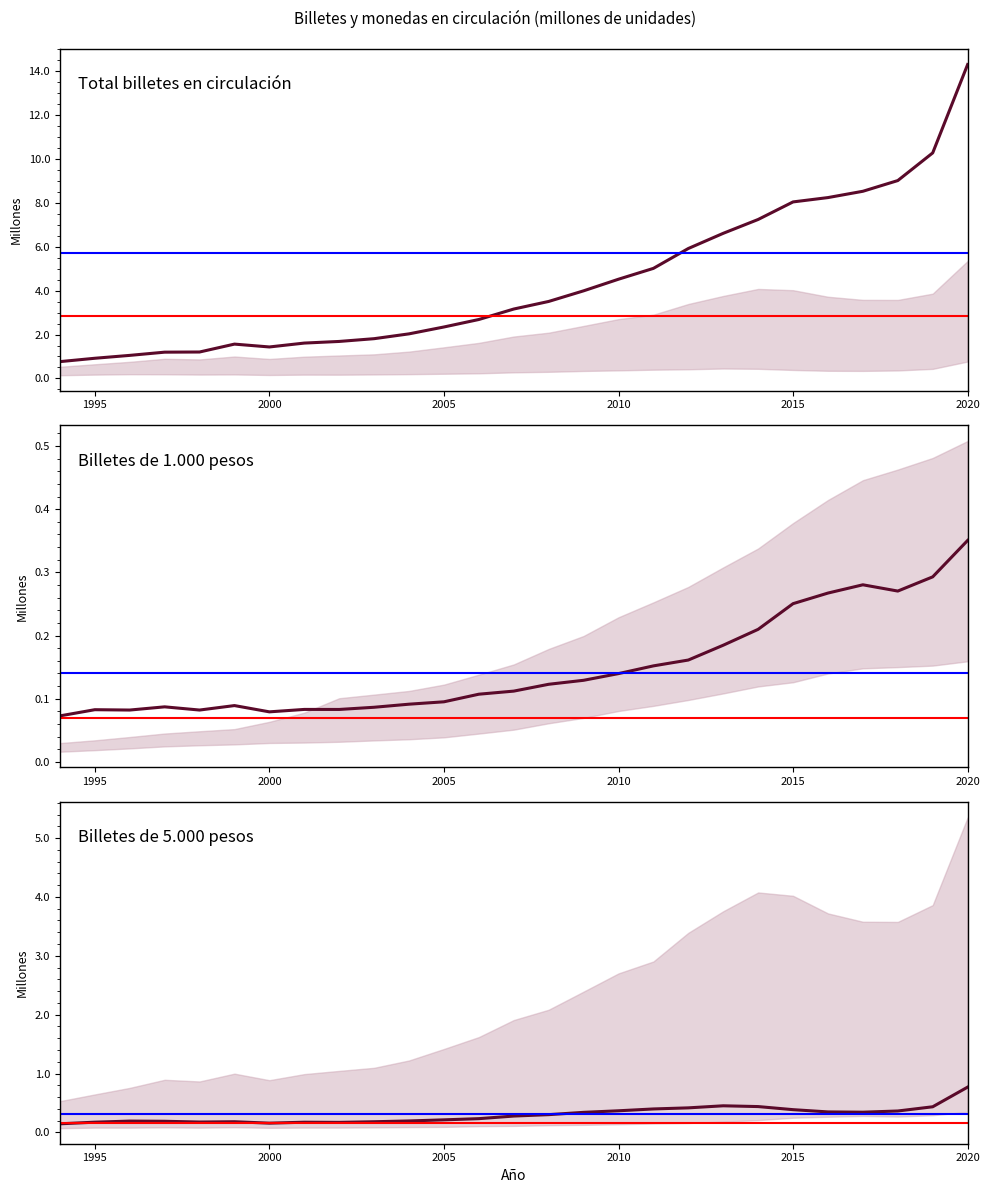

How many interior local peaks does the Billetes de 1.000 pesos series have?

5